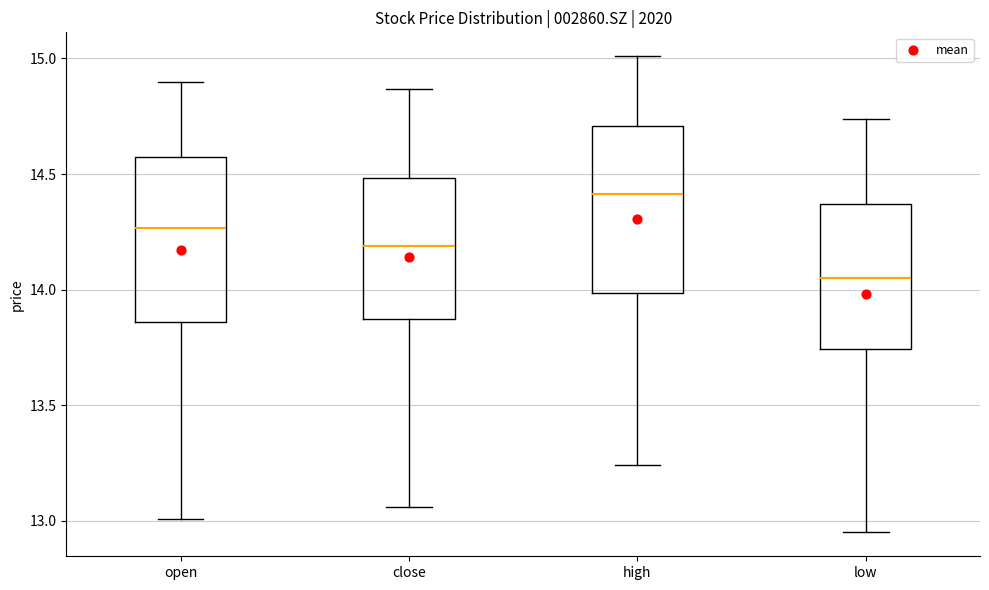

Reading left to right, transcribe this box plot: for each box, give where its median line is, the range the box spans, and where its two whiskers end, as read against the y-axis. The values are not printed on the chart, so give them approximately, as read against the axis.

open: median 14.25, box 13.85 to 14.55, whiskers 13.00 to 14.90
close: median 14.20, box 13.90 to 14.50, whiskers 13.05 to 14.85
high: median 14.40, box 14.00 to 14.70, whiskers 13.25 to 15.00
low: median 14.05, box 13.75 to 14.35, whiskers 12.95 to 14.75